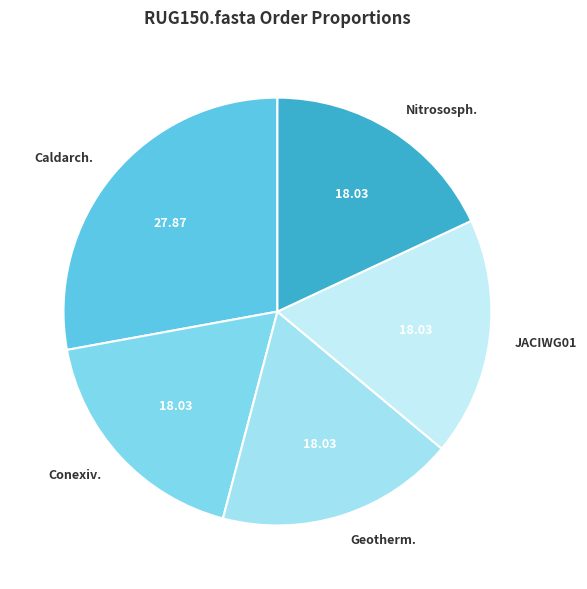

Is the sum of Nitrososph. and JACIWG01 greater than half?

No